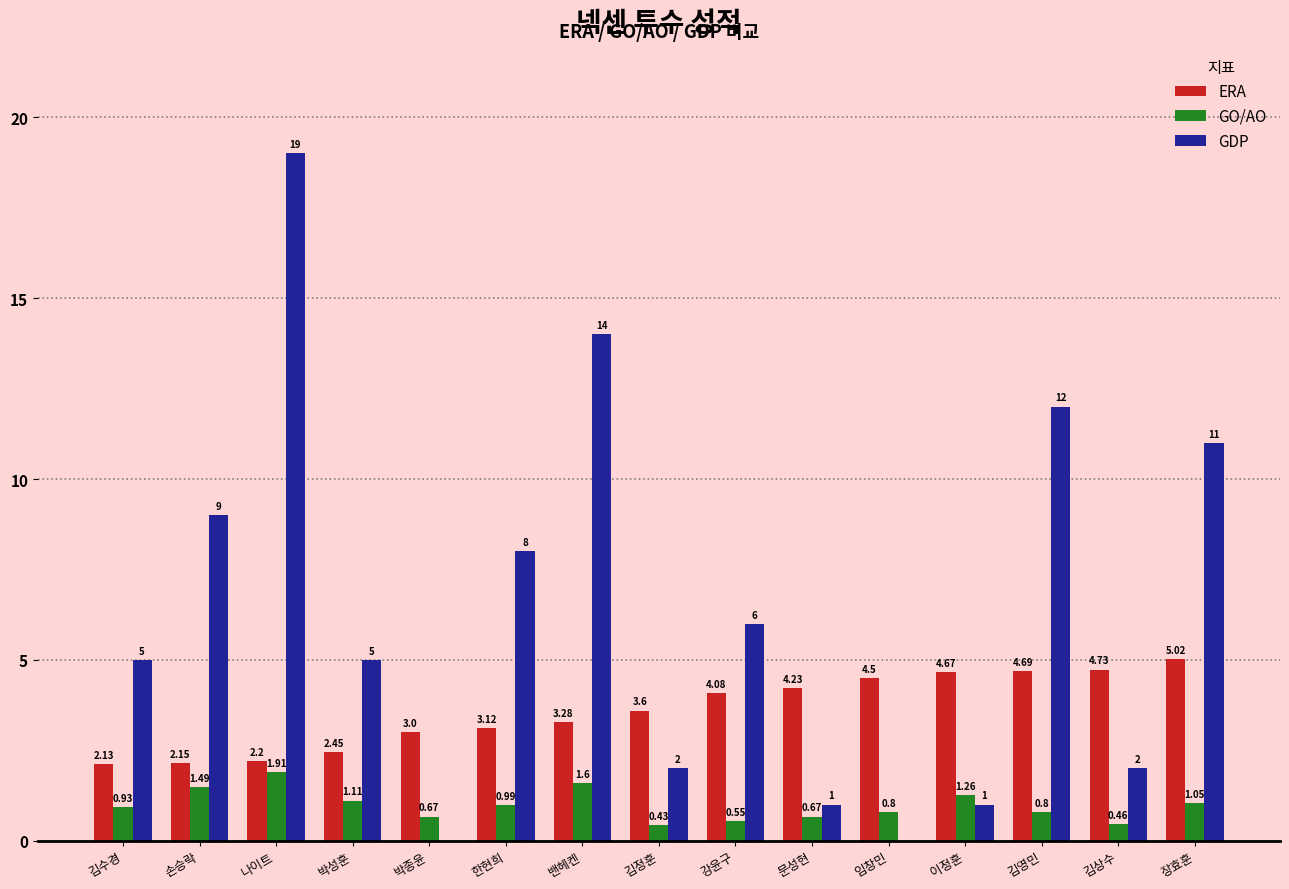

What is the sum of the GDP values at 손승락 and 박성훈?

14.0